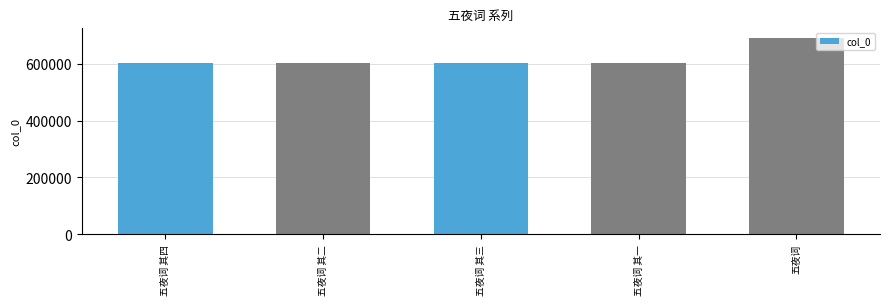

What is the label of the 5th bar from the right?

五夜词 其四